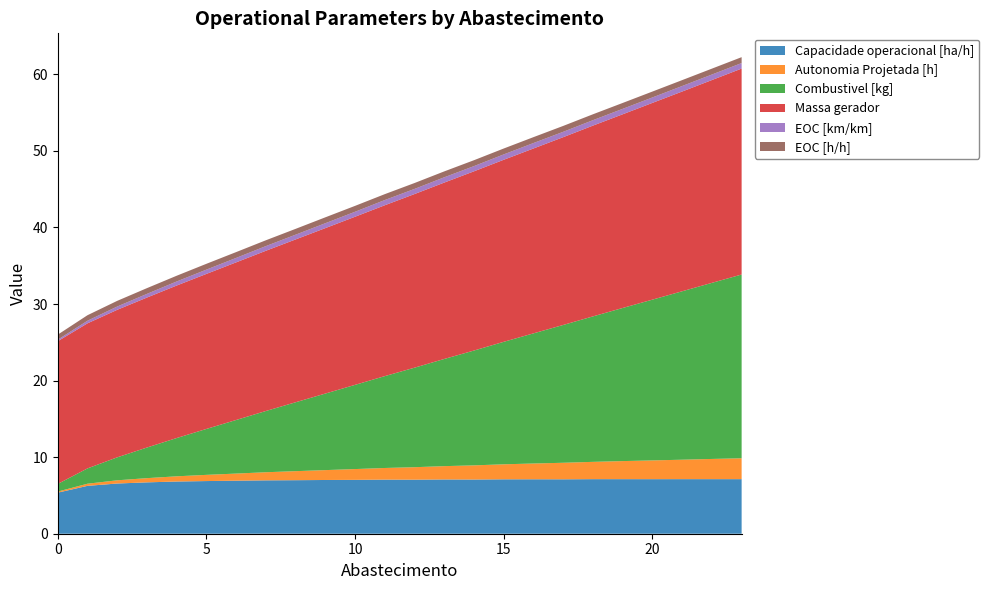

Reading right to left, list all the values displayed in this chart.

Capacidade operacional [ha/h]: 7.1	7.1	7.1	7.1	7.1	7.1	7.1	7.1	7.1	7.1	7.1	7.1	7.1	7.0	7.0	7.0	7.0	6.9	6.9	6.8	6.7	6.6	6.3	5.4
Autonomia Projetada [h]: 2.7	2.6	2.5	2.5	2.4	2.3	2.2	2.1	2.0	1.9	1.7	1.6	1.5	1.4	1.3	1.2	1.1	0.9	0.8	0.7	0.6	0.4	0.3	0.1
Combustivel [kg]: 24.0	23.0	22.0	21.0	20.0	19.0	18.0	17.0	16.0	15.0	14.0	13.0	12.0	11.0	10.0	9.0	8.0	7.0	6.0	5.0	4.0	3.0	2.0	1.0
Massa gerador: 26.9	26.5	26.1	25.7	25.3	24.9	24.5	24.1	23.8	23.4	23.0	22.7	22.3	22.0	21.6	21.3	20.9	20.6	20.2	19.9	19.6	19.3	18.9	18.6
EOC [km/km]: 0.7	0.7	0.7	0.7	0.7	0.7	0.7	0.7	0.7	0.7	0.7	0.7	0.7	0.7	0.6	0.6	0.6	0.6	0.6	0.5	0.5	0.4	0.3	0.2
EOC [h/h]: 0.8	0.8	0.8	0.8	0.8	0.8	0.8	0.8	0.8	0.8	0.8	0.8	0.8	0.8	0.8	0.8	0.8	0.8	0.8	0.8	0.8	0.7	0.7	0.7